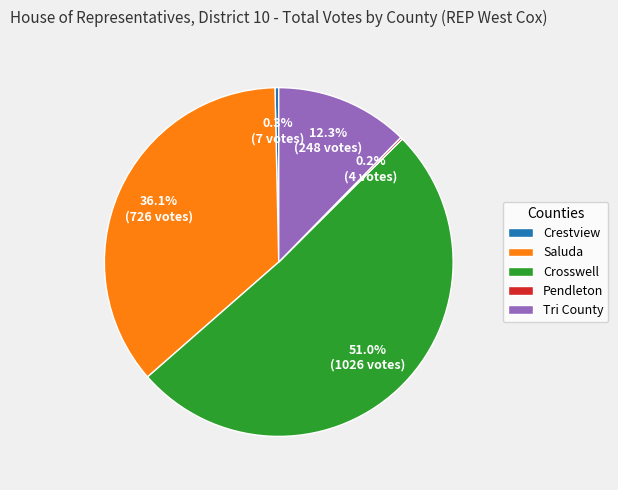

Is the sum of Tri County and Crestview greater than half?

No